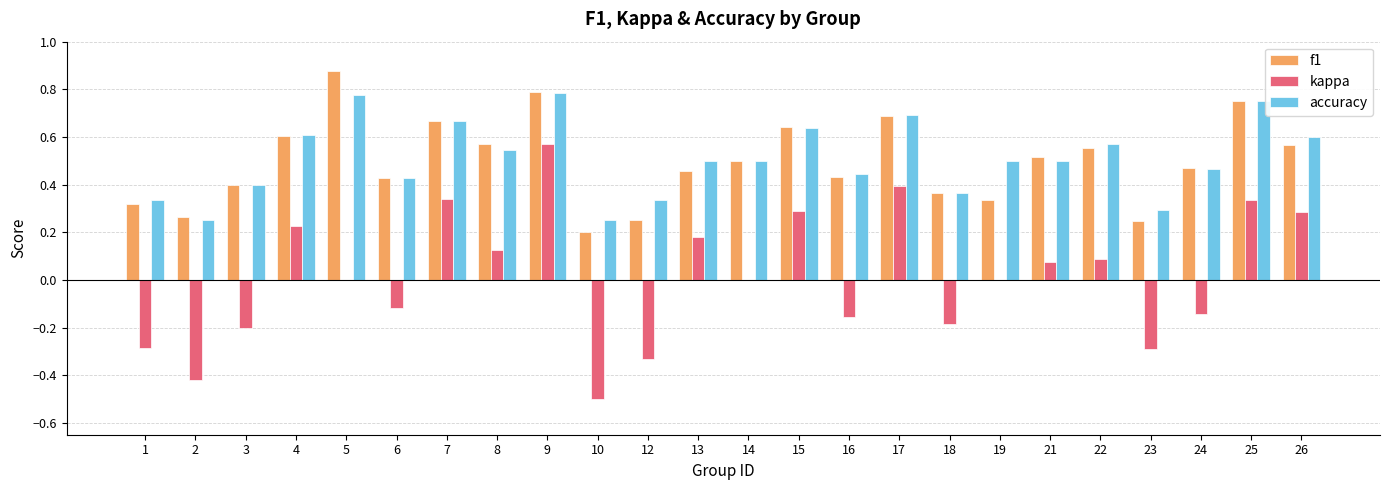

Which category has the highest value in the kappa series?

9